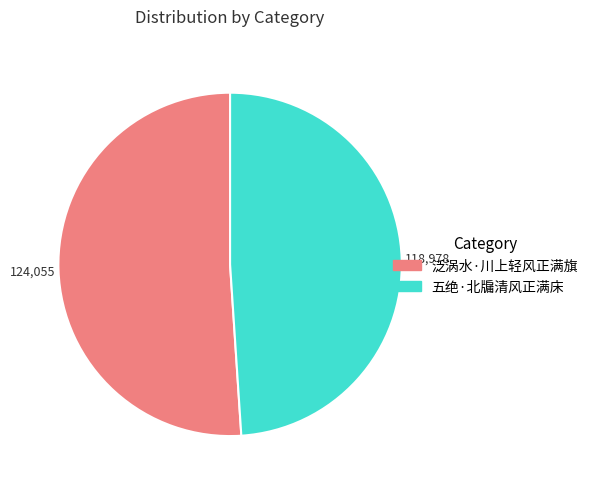

Which slice is the largest?

泛涡水·川上轻风正满旗